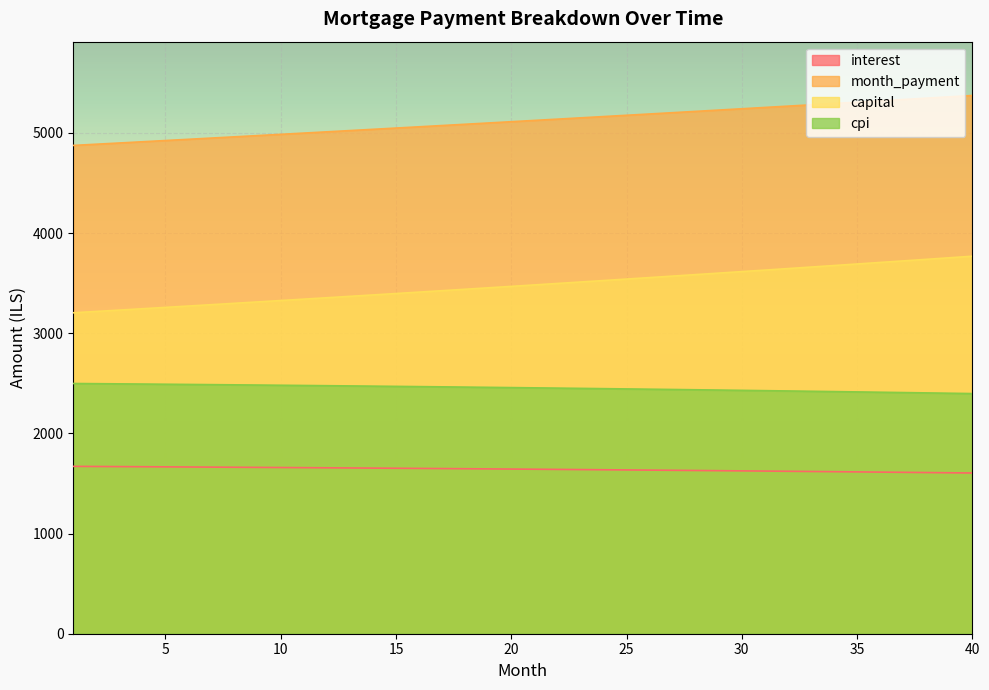

Is the value of cpi at 24 greater than the value of month_payment at 29?

No